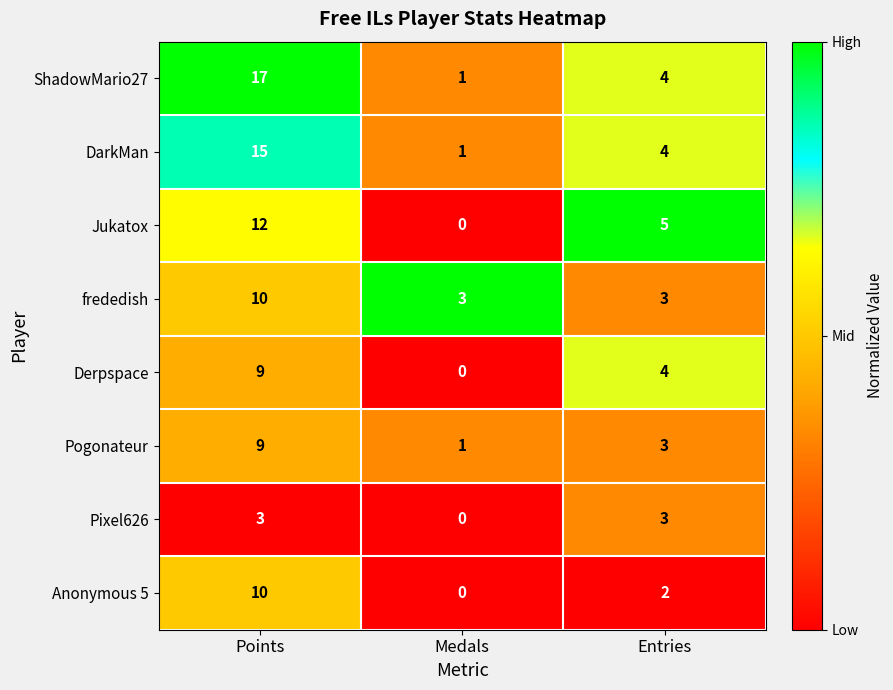

Which series changed the most between Points and Medals?

ShadowMario27